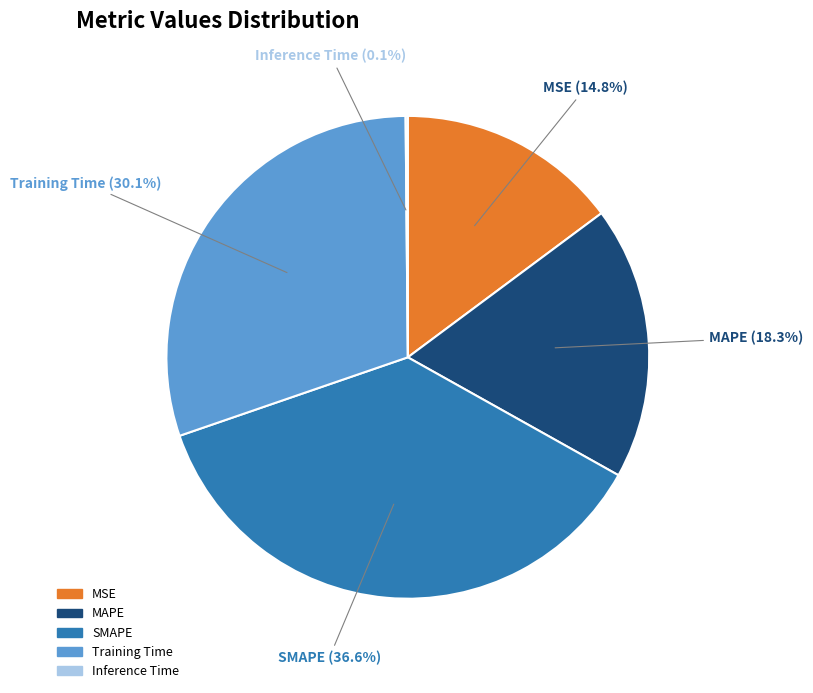

To the nearest percent, what portion does Training Time represent?

30%